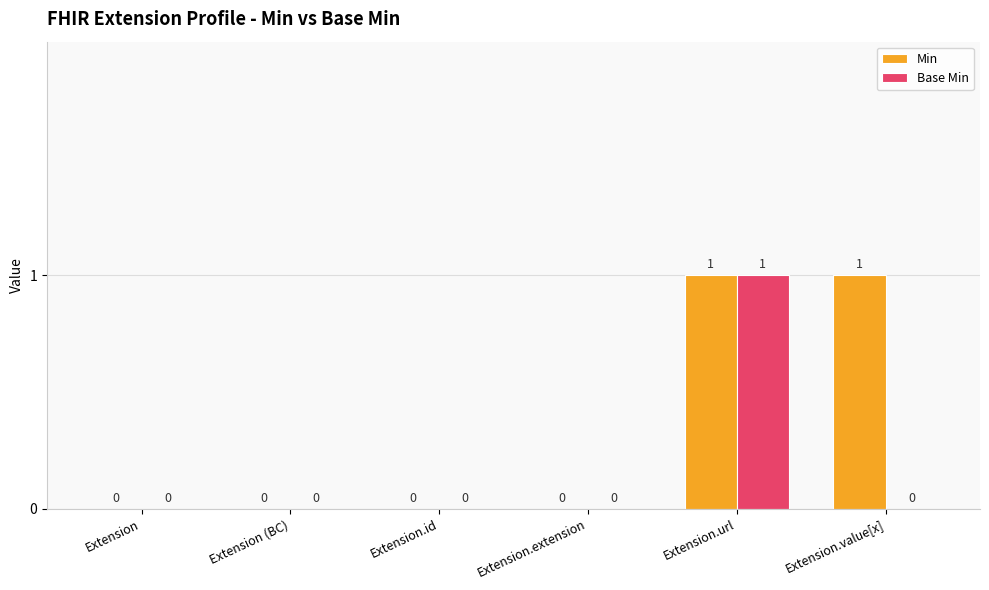

The Base Min series shows 2 at Extension.url. True or false?

False